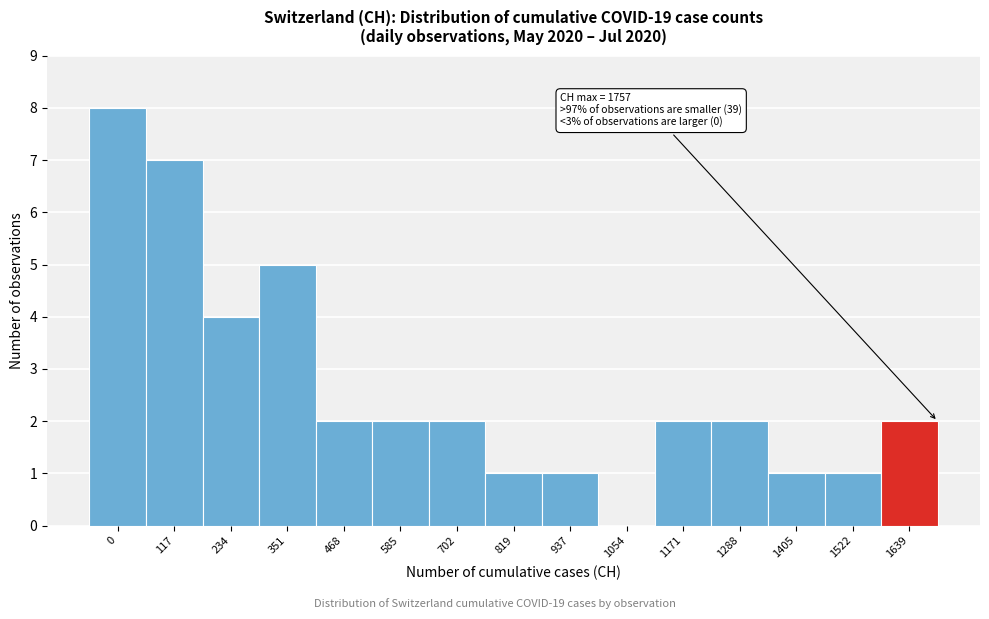

Reading left to right, list all the values displayed in this chart.

0=8	117=7	234=4	351=5	468=2	585=2	702=2	819=1	937=1	1054=0	1171=2	1288=2	1405=1	1522=1	1639=2